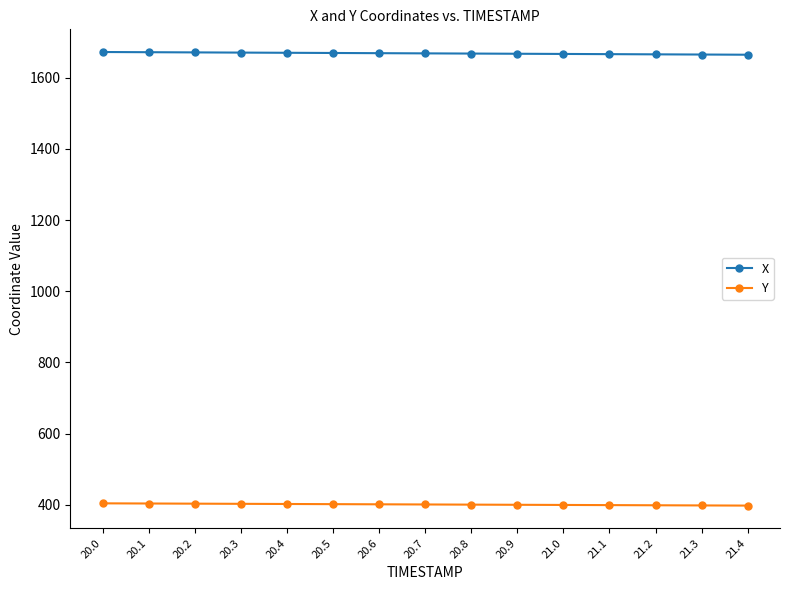

Is it true that Y equals 263.0 at 21.2?

False